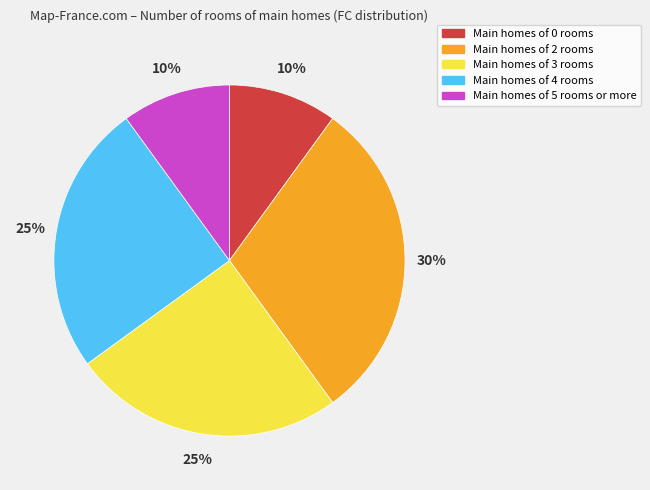

To the nearest percent, what is the difference between the largest and smallest slice percentages?

20%